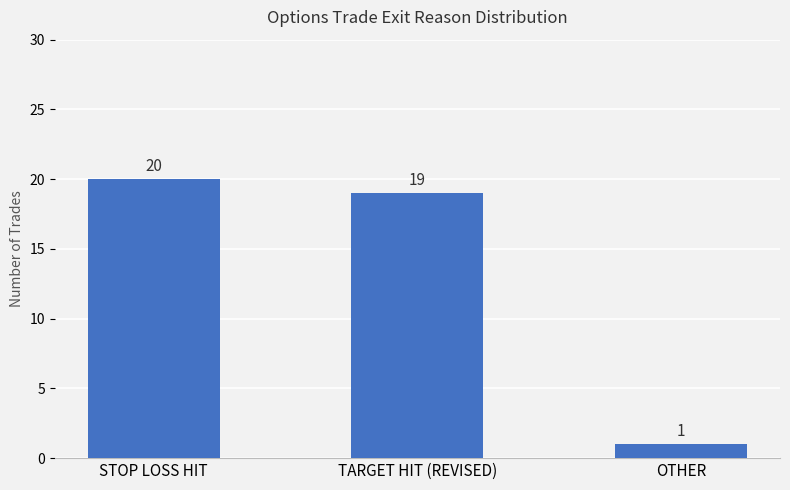

What is the smallest value displayed?

1